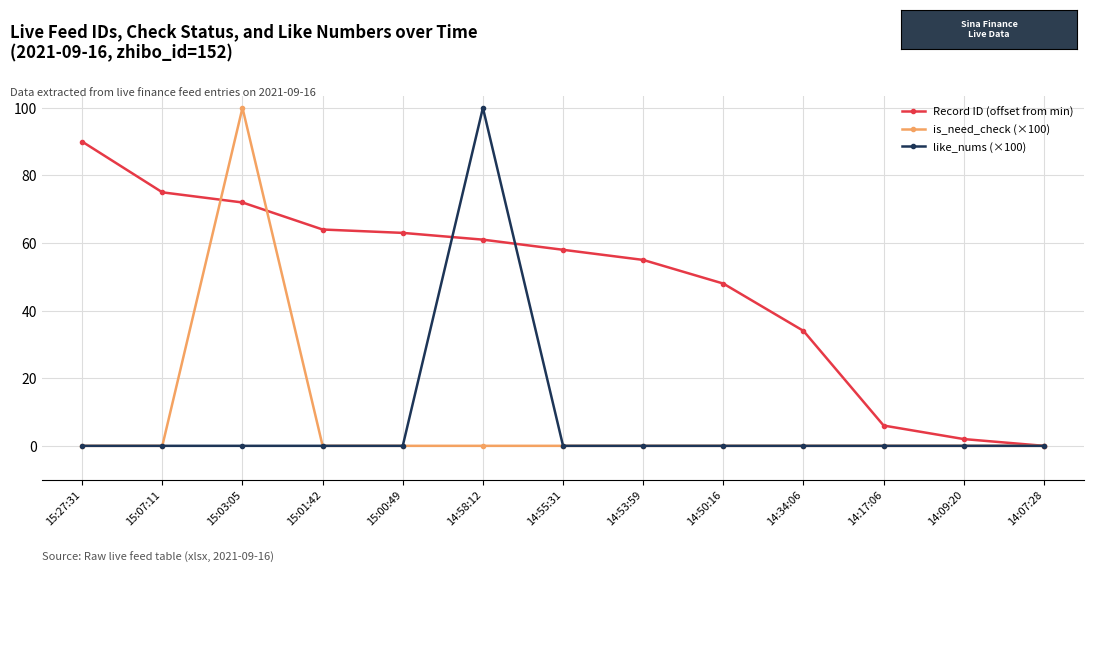

Is the value of Record ID (offset from min) at 15:27:31 greater than the value of is_need_check (×100) at 15:27:31?

Yes